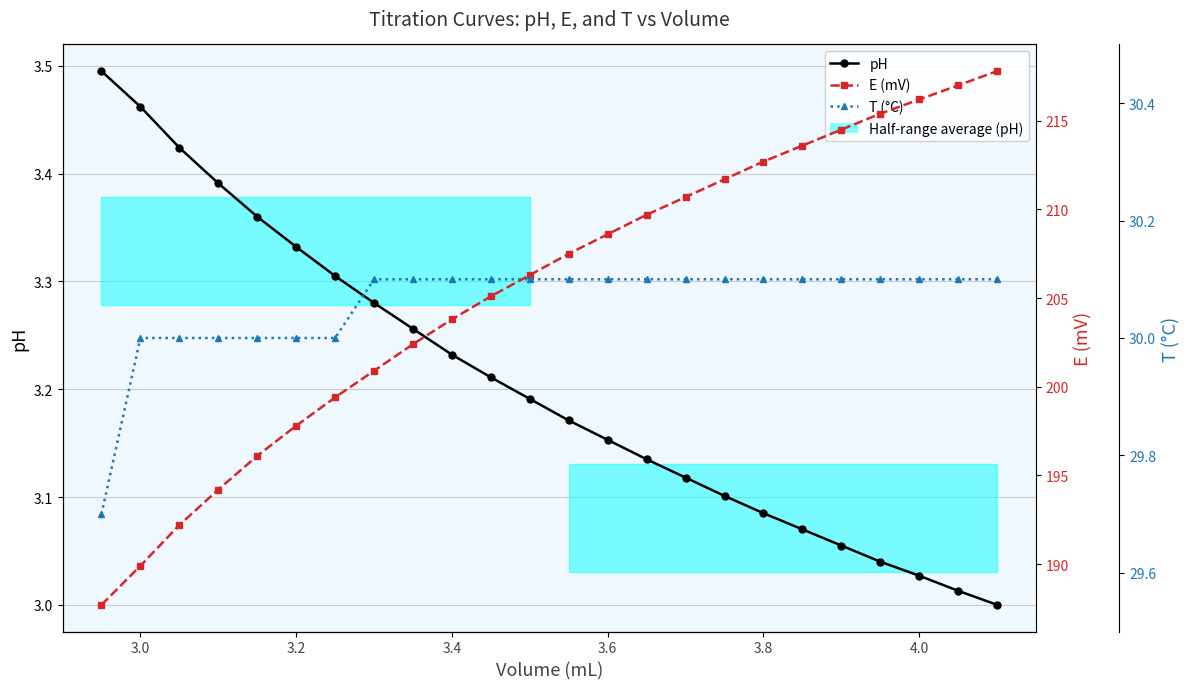

Which series has the largest total across all categories?

E (mV)